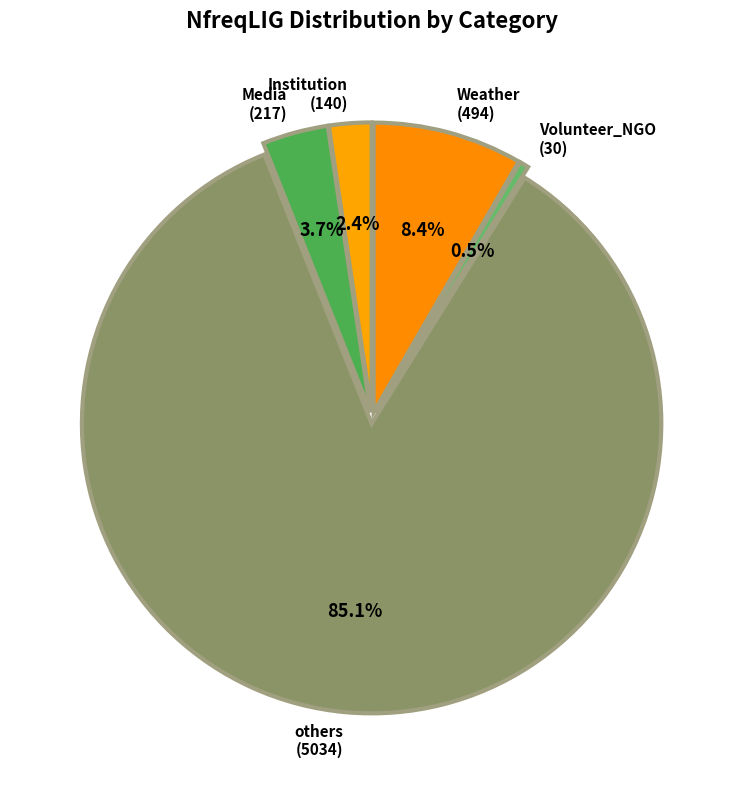

What percentage is the Volunteer_NGO slice, to the nearest percent?

1%